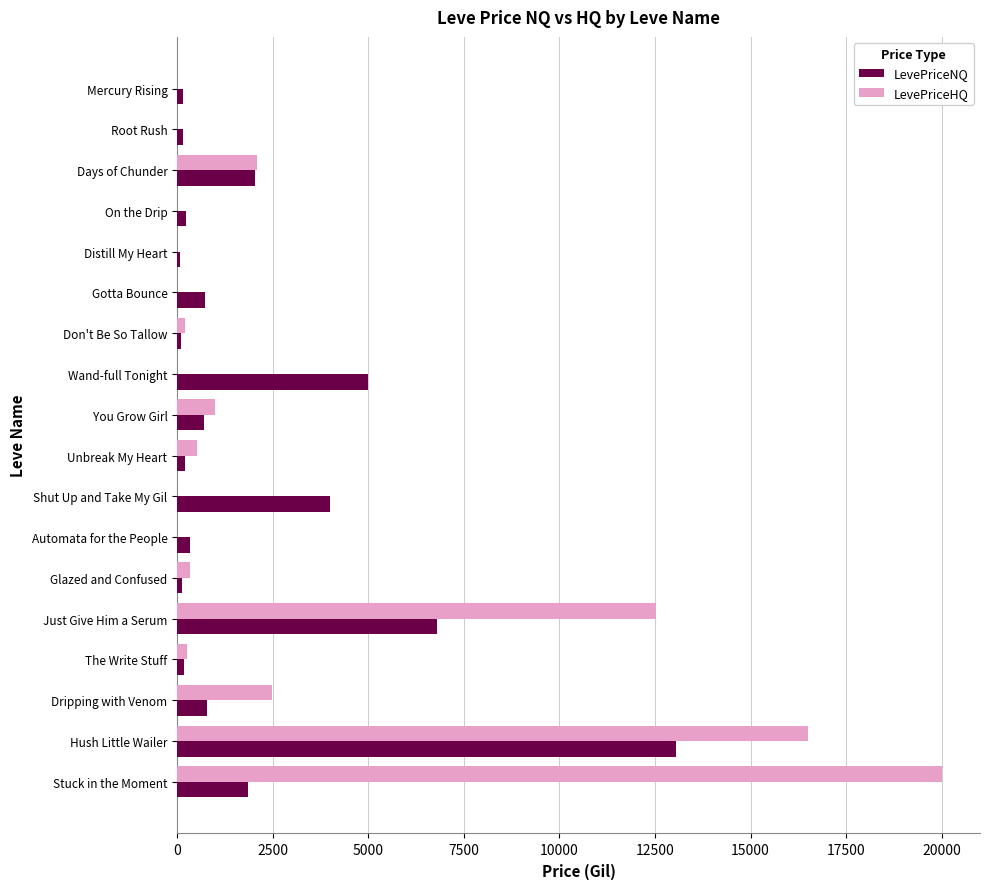

Between Mercury Rising and Days of Chunder, which series saw the biggest shift?

LevePriceHQ